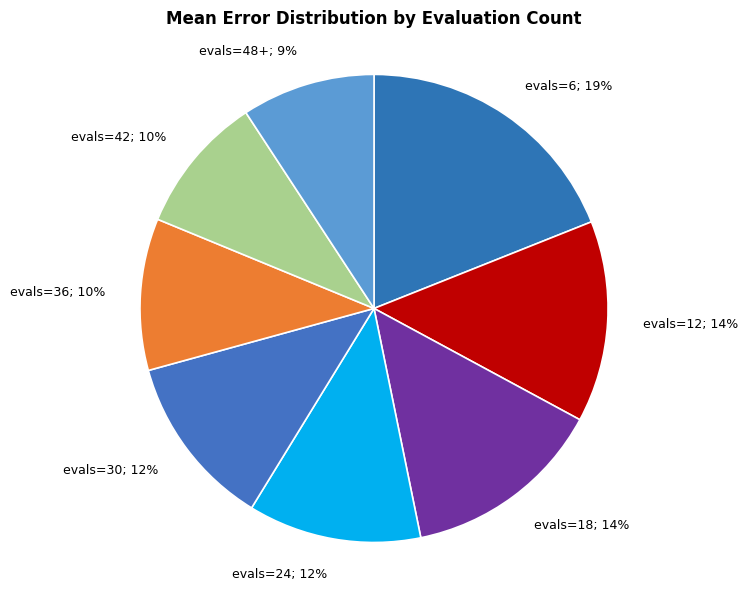

What is the smallest slice in the pie chart?

evals=48+